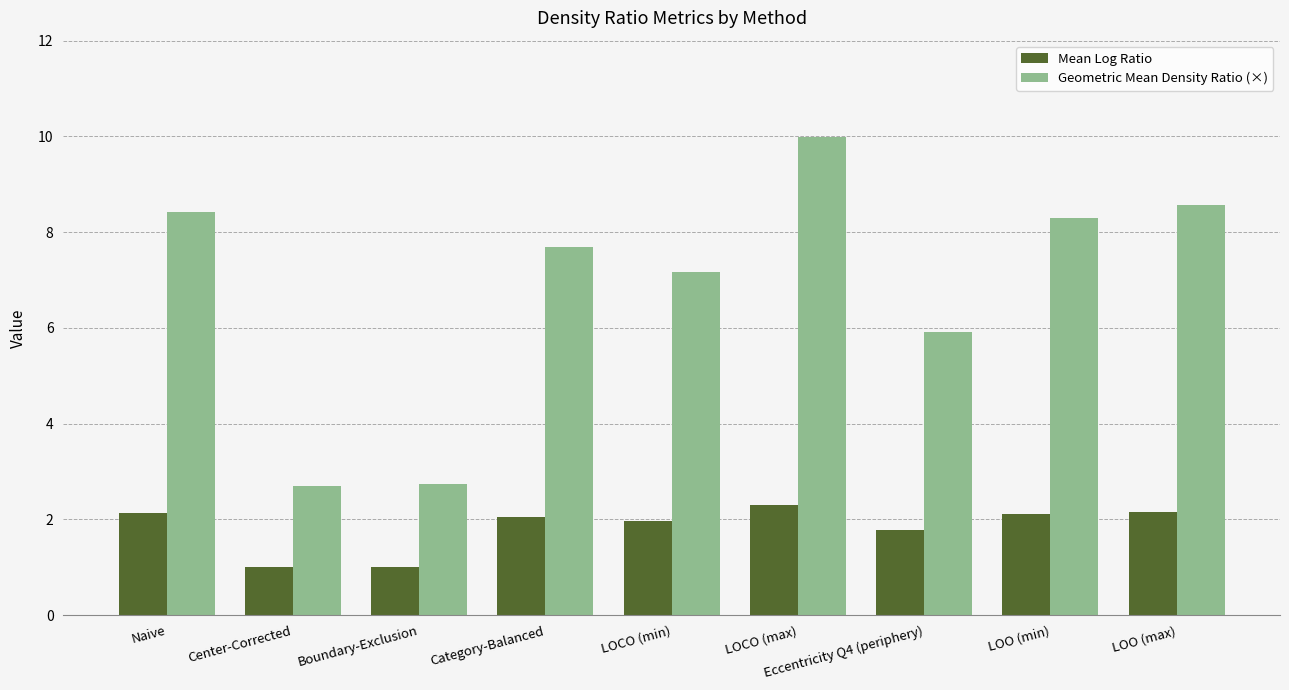

Does the chart contain any negative values?

No